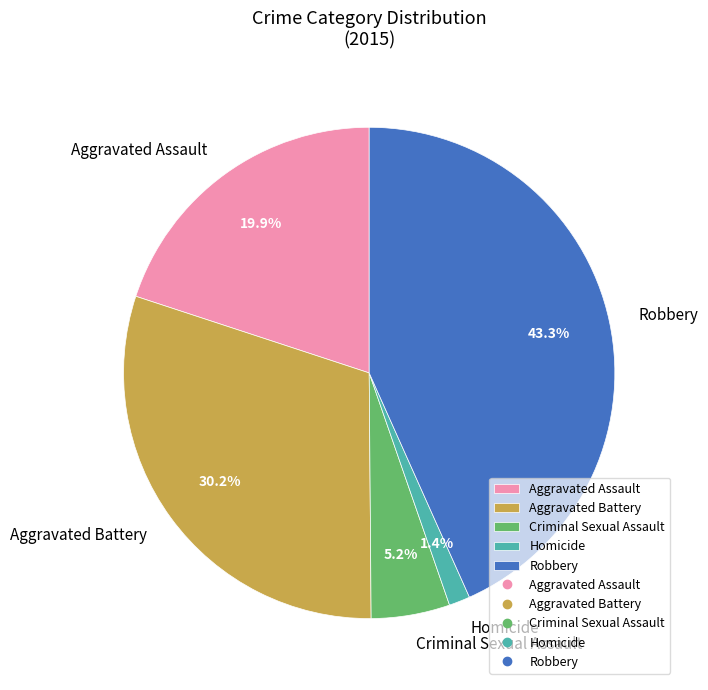

Is Criminal Sexual Assault the majority of the pie?

No